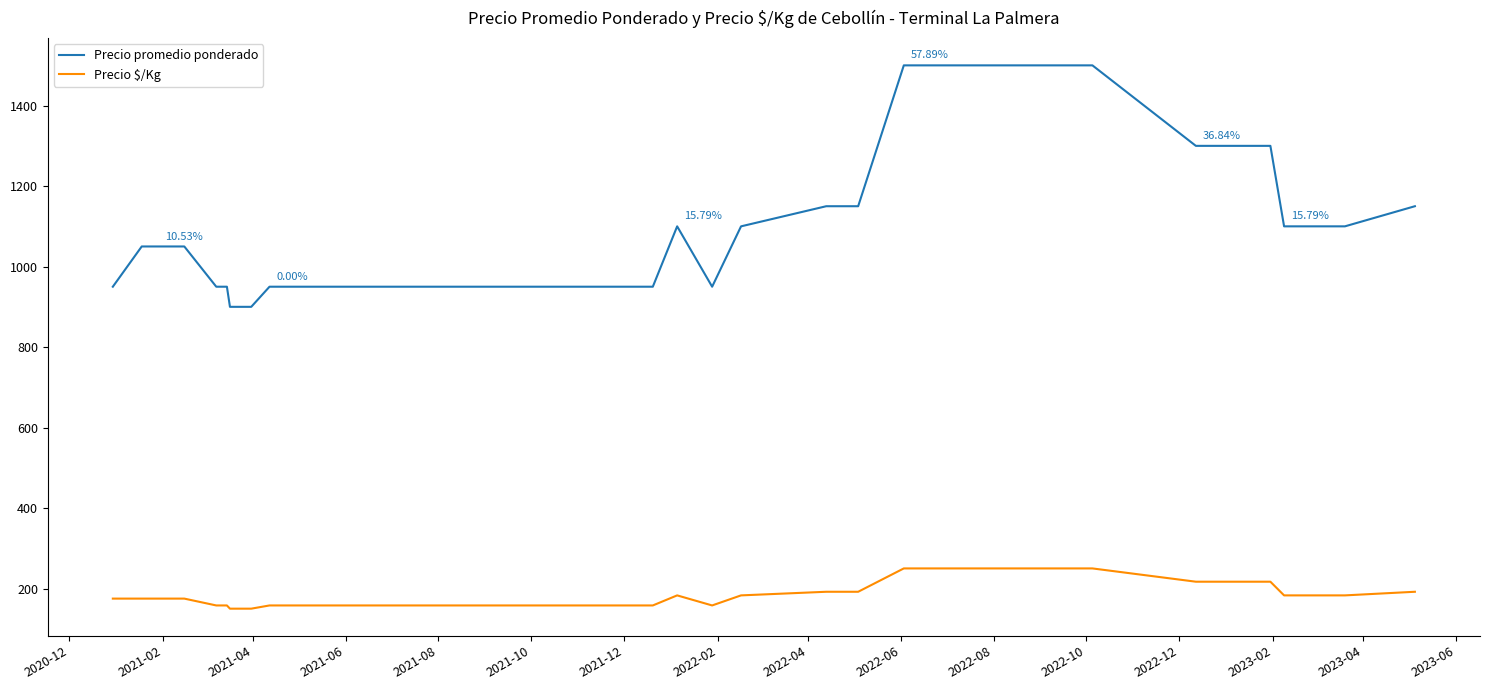

Reading left to right, what are all the values shown in this chart?

Precio promedio ponderado: 950	1050	1050	1050	1050	1050	1050	950	950	950	900	900	950	950	950	950	950	950	950	950	950	950	1100	950	1100	1150	1150	1150	1500	1500	1500	1500	1500	1300	1300	1300	1100	1100	1150
Precio $/Kg: 175	175	175	175	175	175	175	158	158	158	150	150	158	158	158	158	158	158	158	158	158	158	183	158	183	192	192	192	250	250	250	250	250	217	217	217	183	183	192